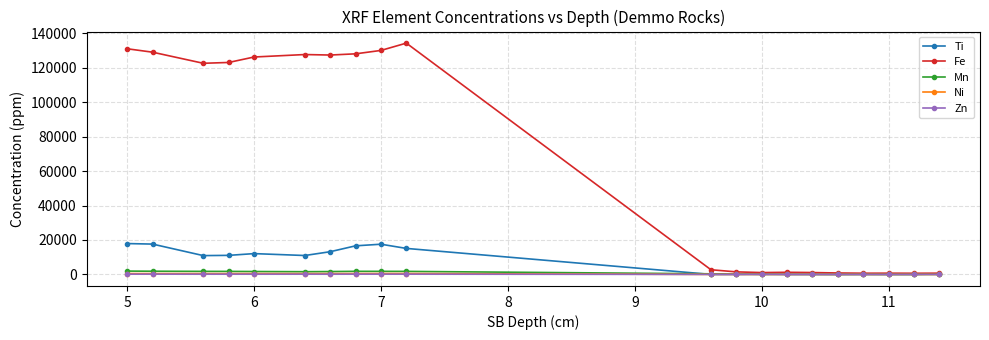

True or false: Fe has more than 1 interior local peaks.

True